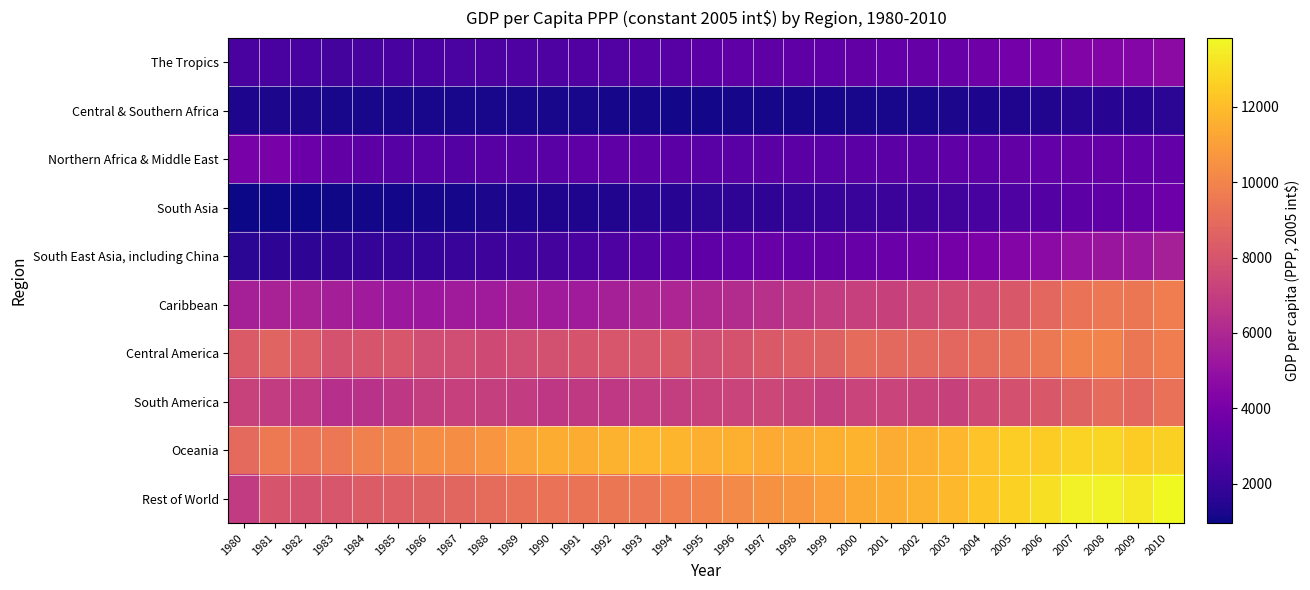

What is the spread (max minus min) of values at 1999?

10441.5